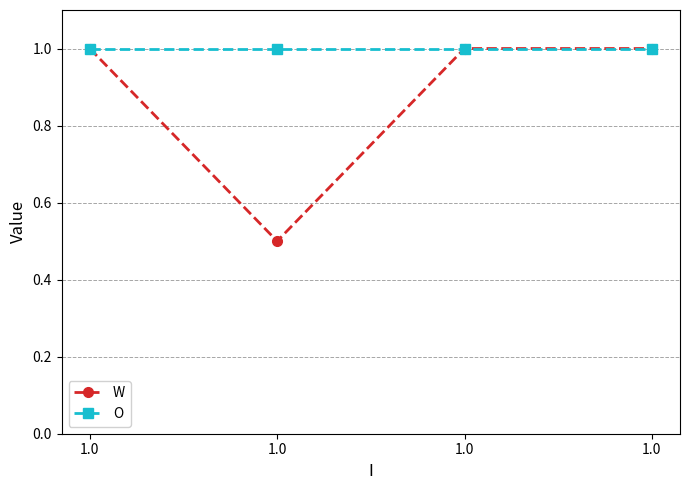

True or false: O has a value of 1.0 at 1.0.

True